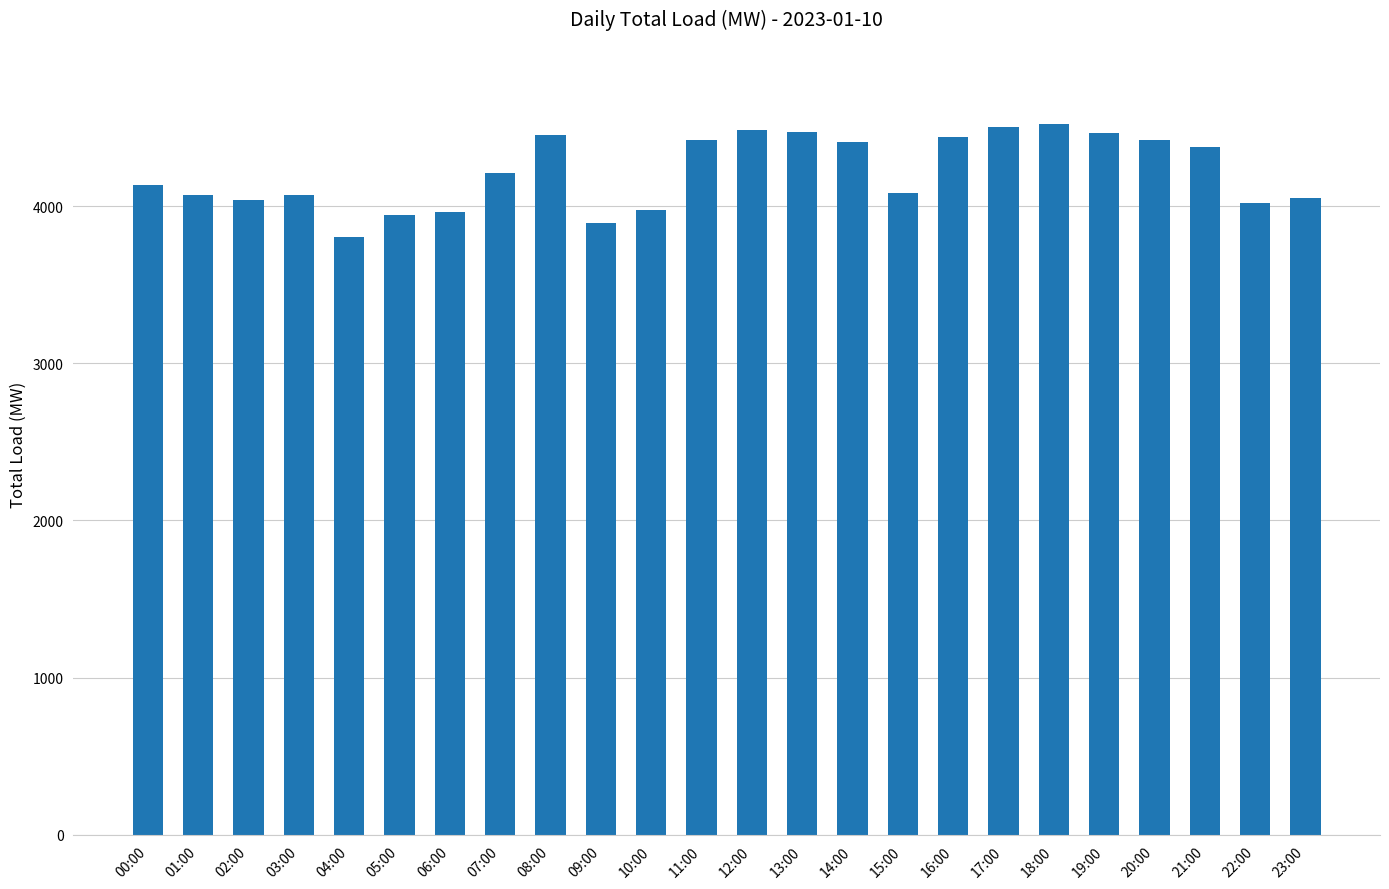

What is the difference between the second highest and second lowest values?

609